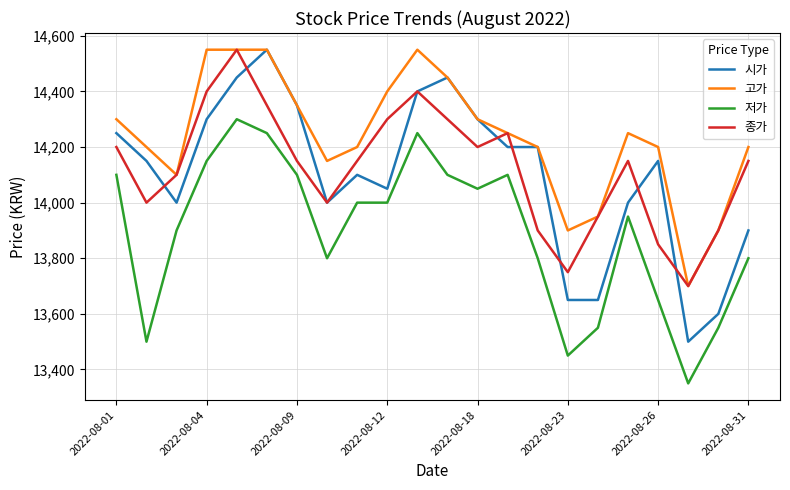

What is the average value of the 저가 series?

13895